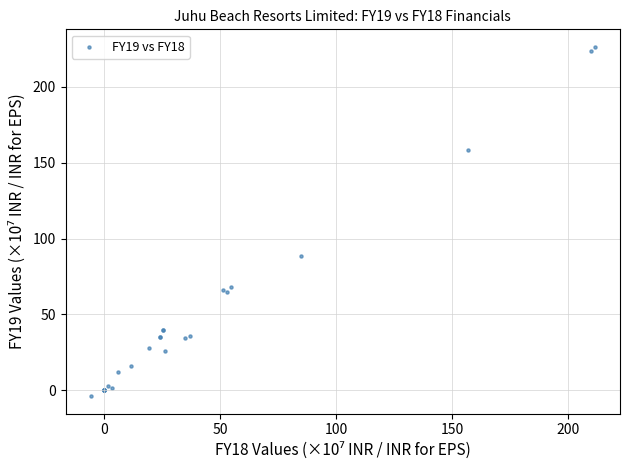

What Y value in the scatter plot is closest to 111?

88.4